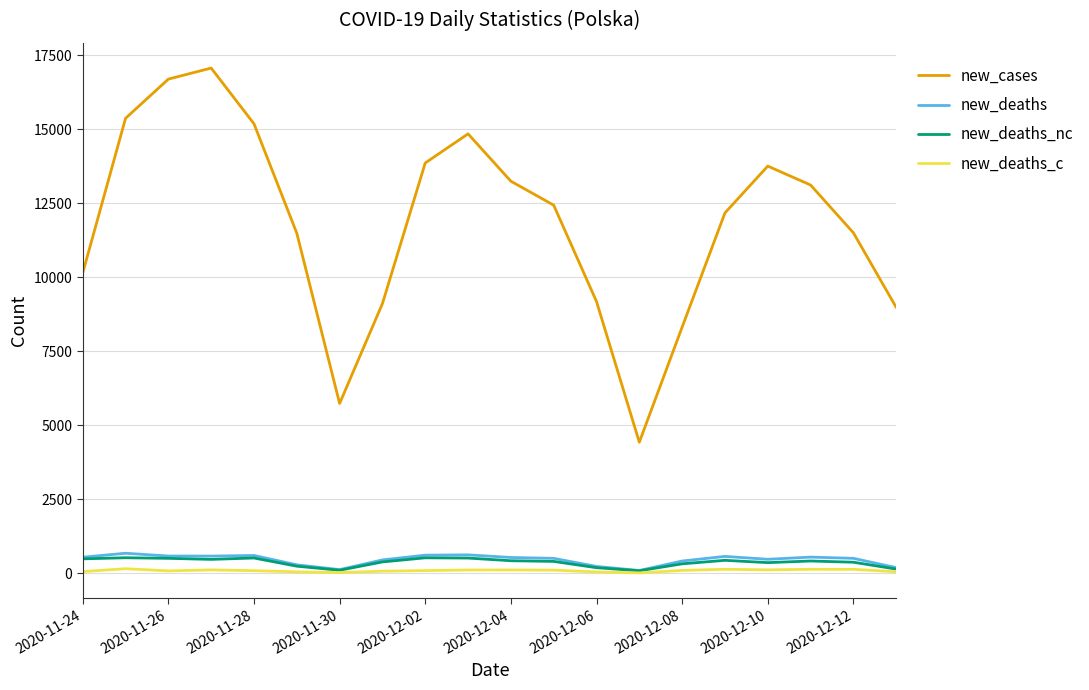

What are all the series names shown in the legend?

new_cases, new_deaths, new_deaths_nc, new_deaths_c